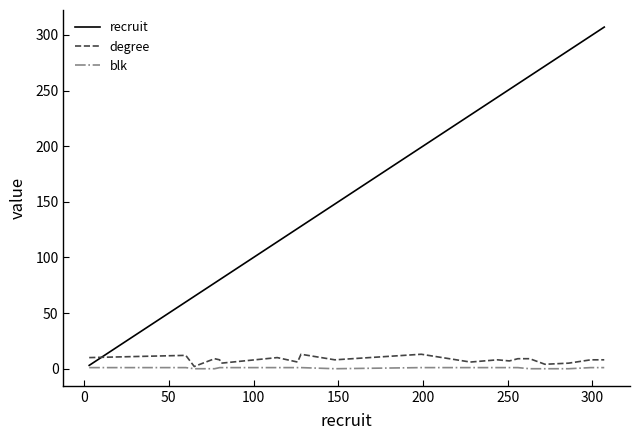

How many times do recruit and degree cross each other?

1